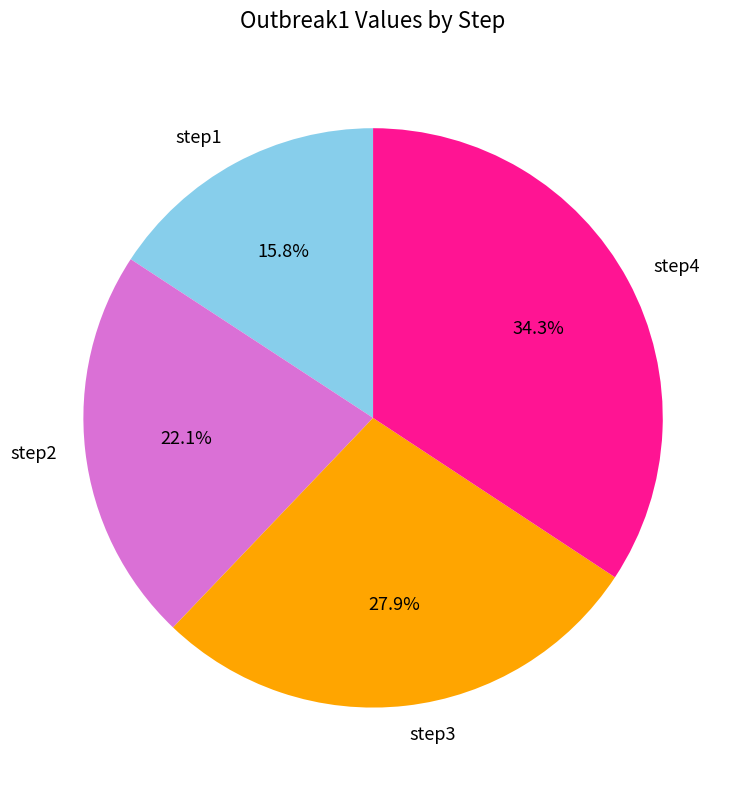

To the nearest percent, what percentage of the pie is step3?

28%